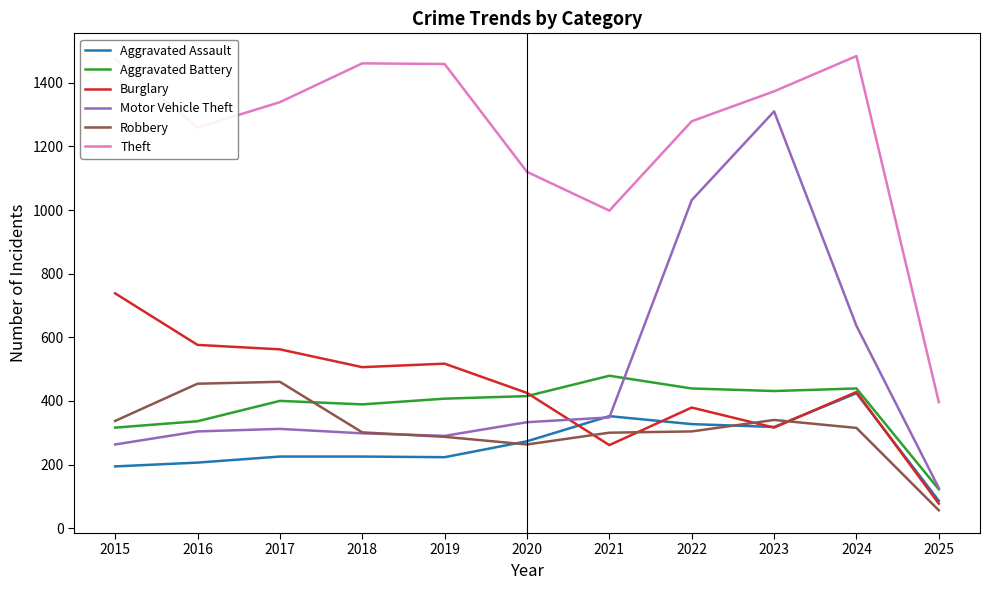

Between 2017 and 2023, which series saw the biggest shift?

Motor Vehicle Theft